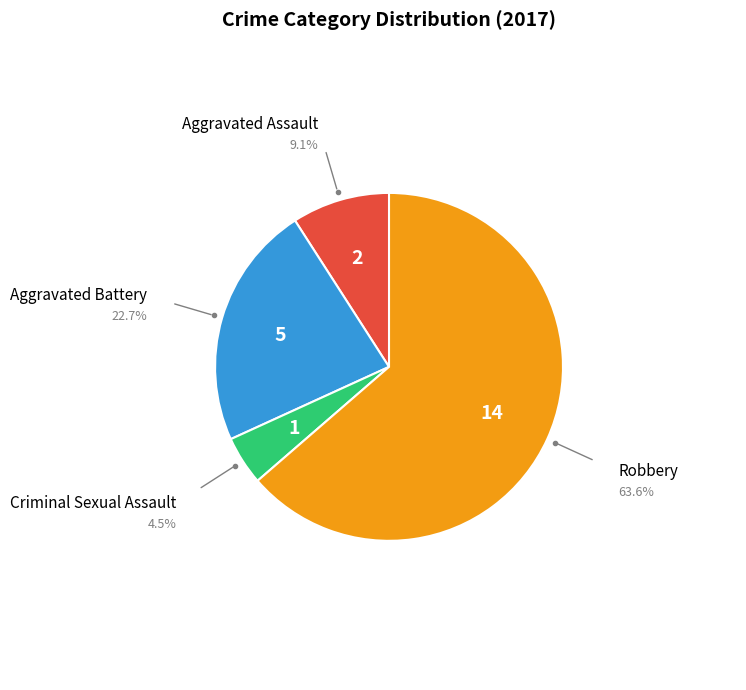

Is there a majority slice in this chart?

Yes